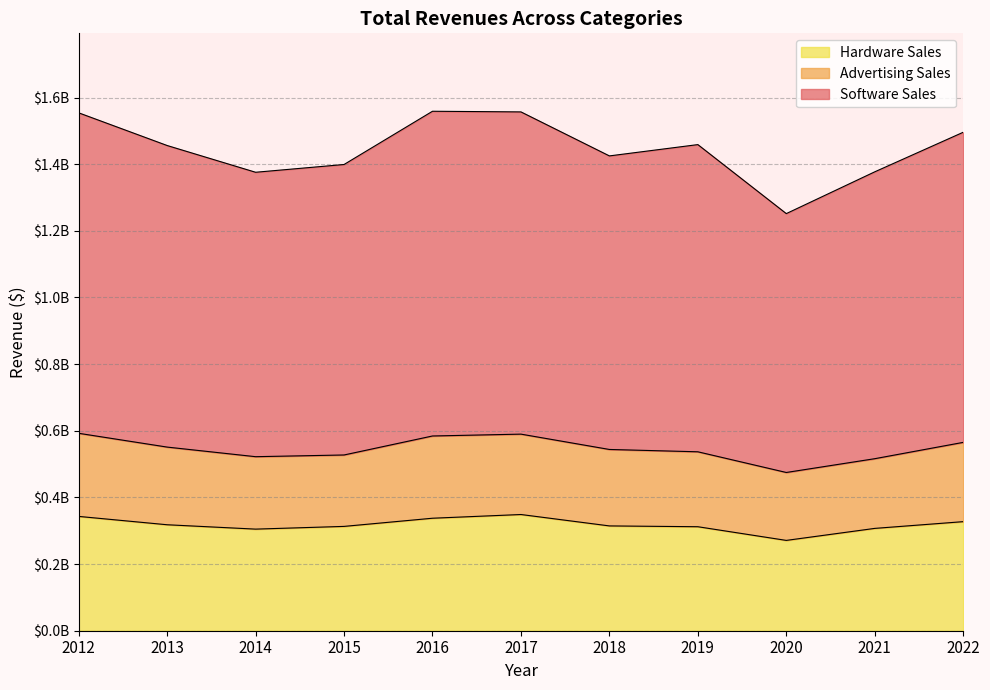

What is the maximum value shown in the chart?

1558807004